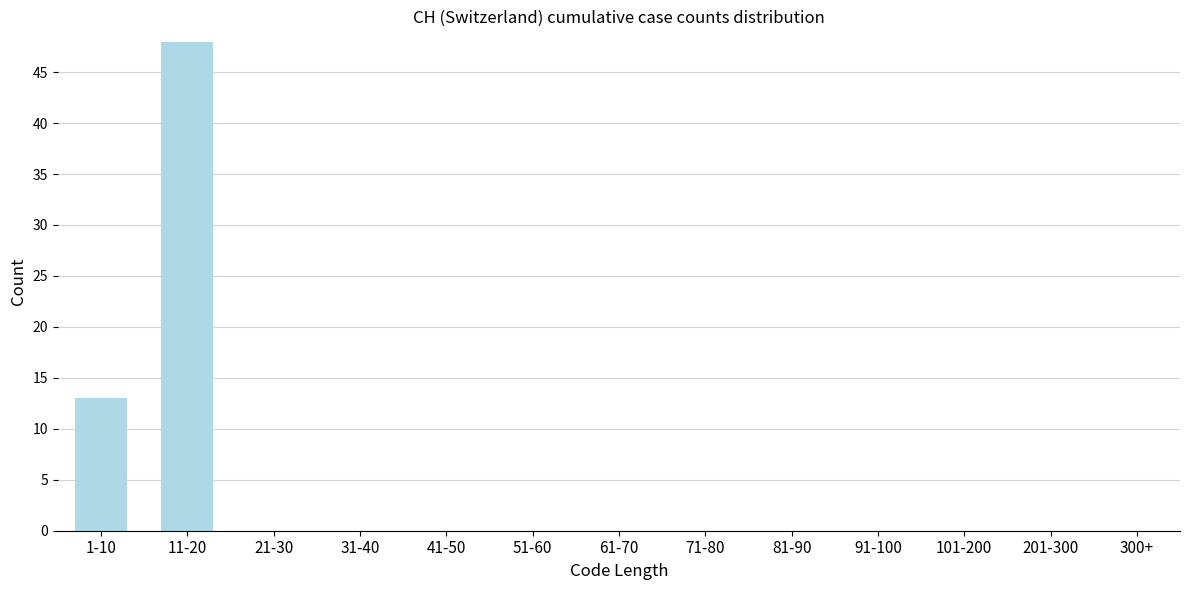

Reading right to left, list all the values displayed in this chart.

300+=0	201-300=0	101-200=0	91-100=0	81-90=0	71-80=0	61-70=0	51-60=0	41-50=0	31-40=0	21-30=0	11-20=48	1-10=13